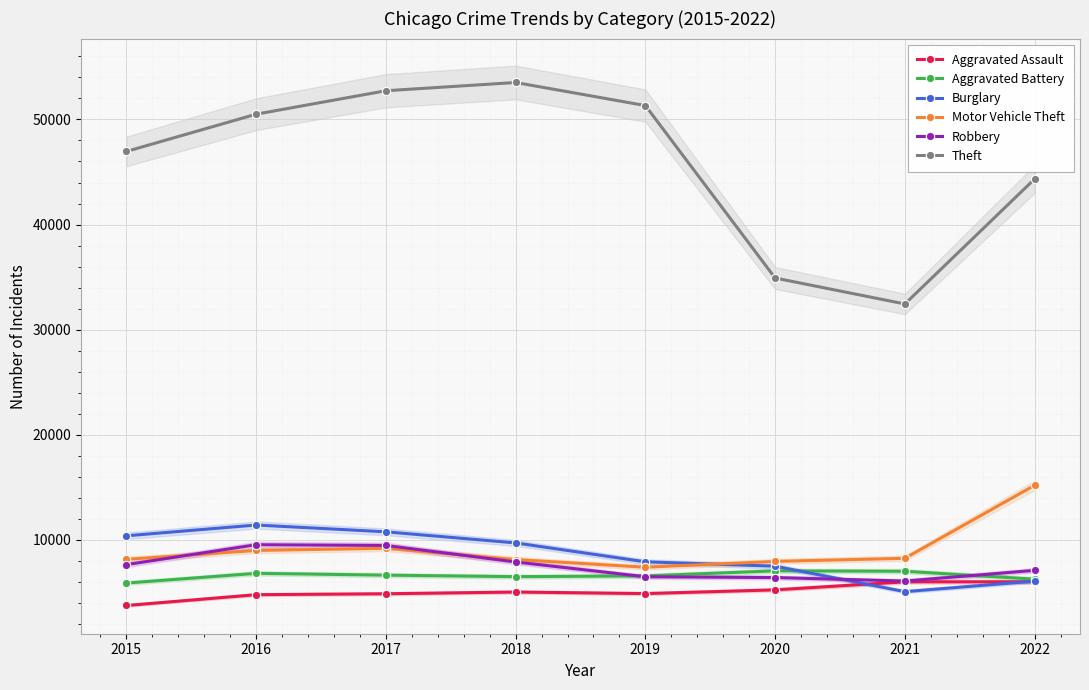

What is the spread (max minus min) of values at 2018?

48491